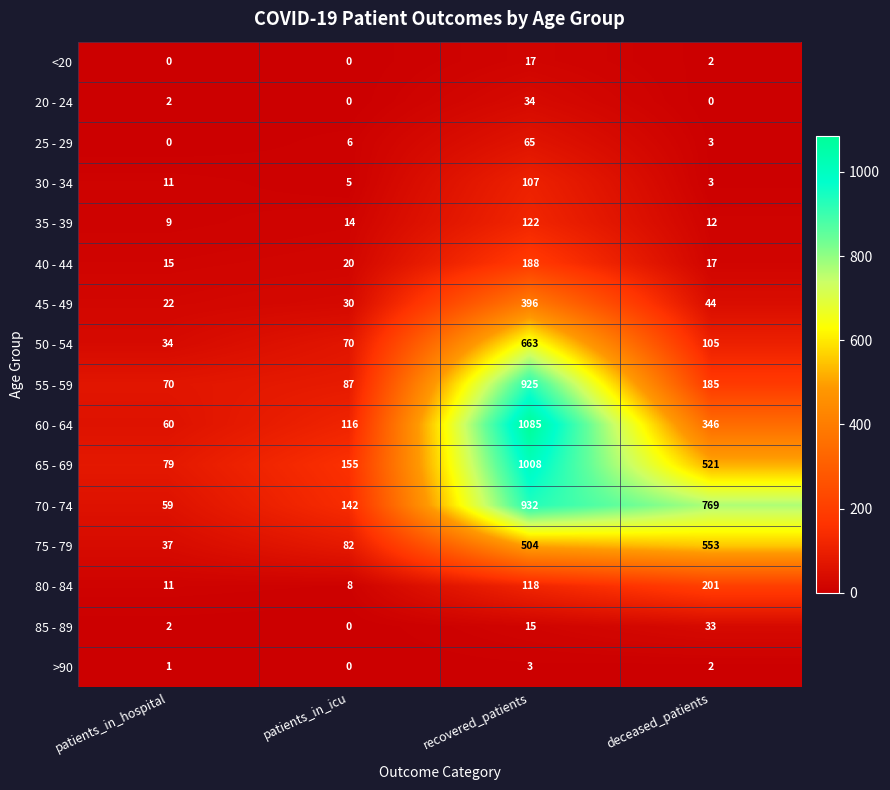

Which label corresponds to the largest value in the chart?

recovered_patients